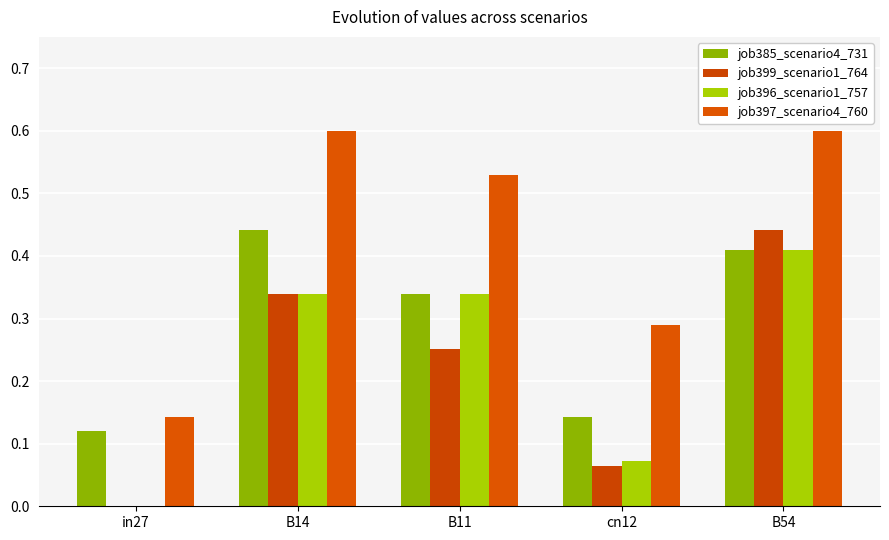

What is the spread (max minus min) of values at B14?

0.3